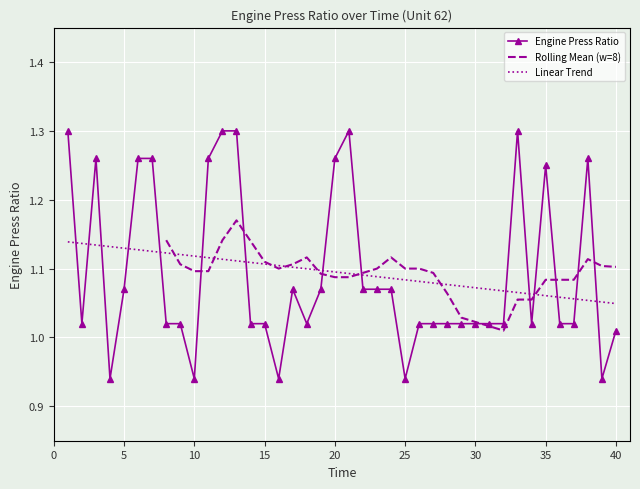

The value at 12 is 2.2. True or false?

False